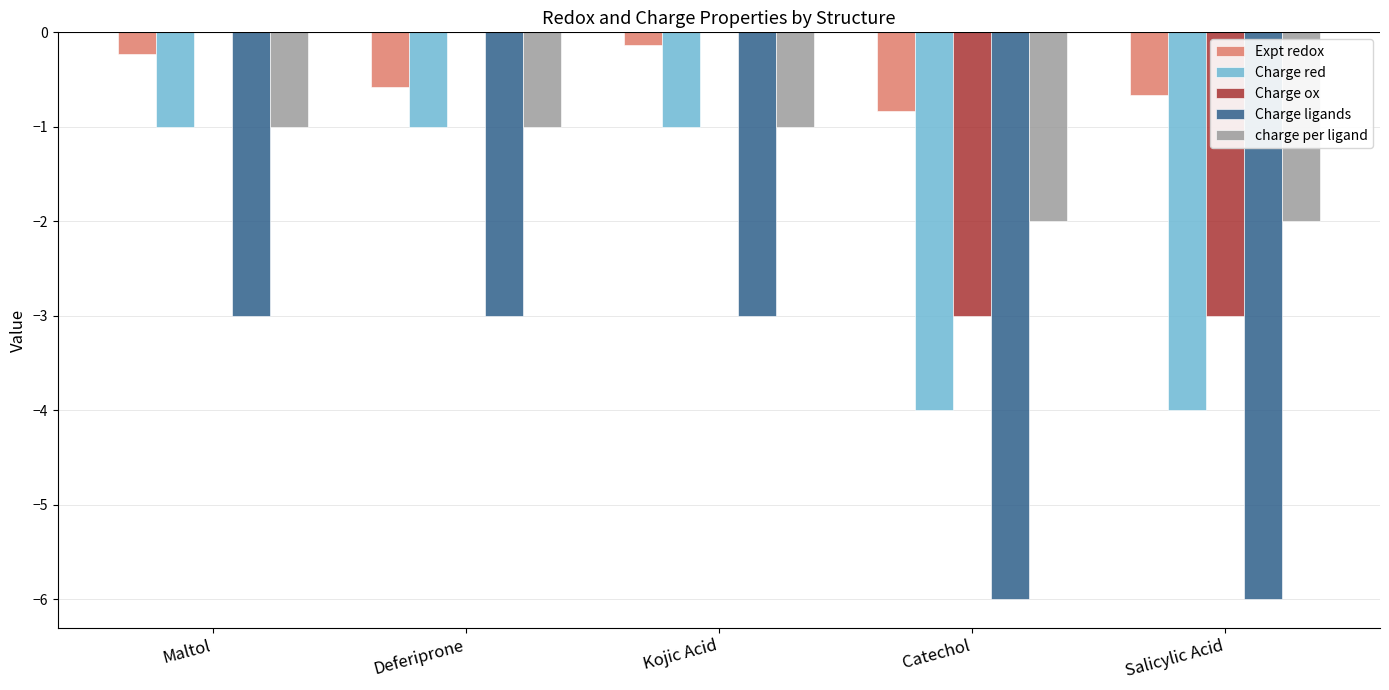

The Charge ox series shows 0.0 at Maltol. True or false?

True